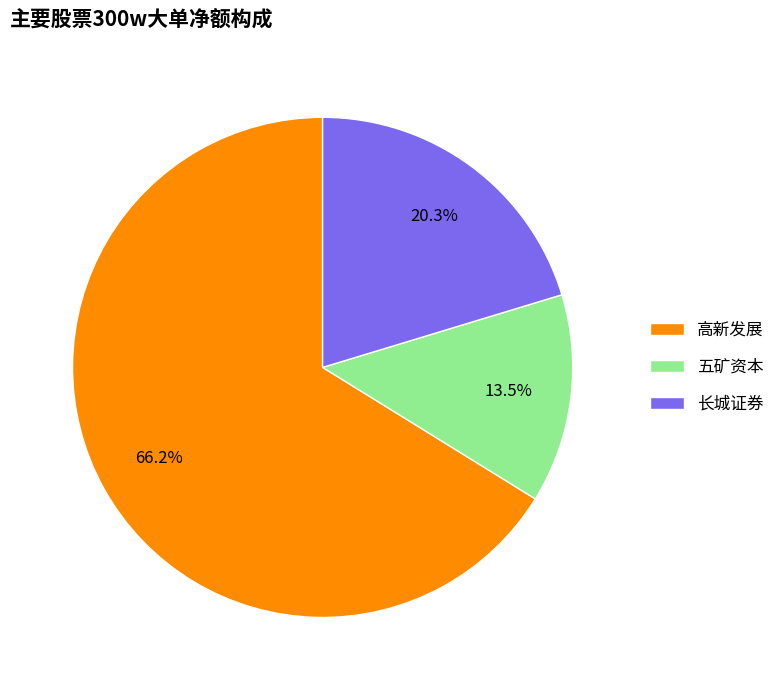

Is 长城证券 the majority of the pie?

No